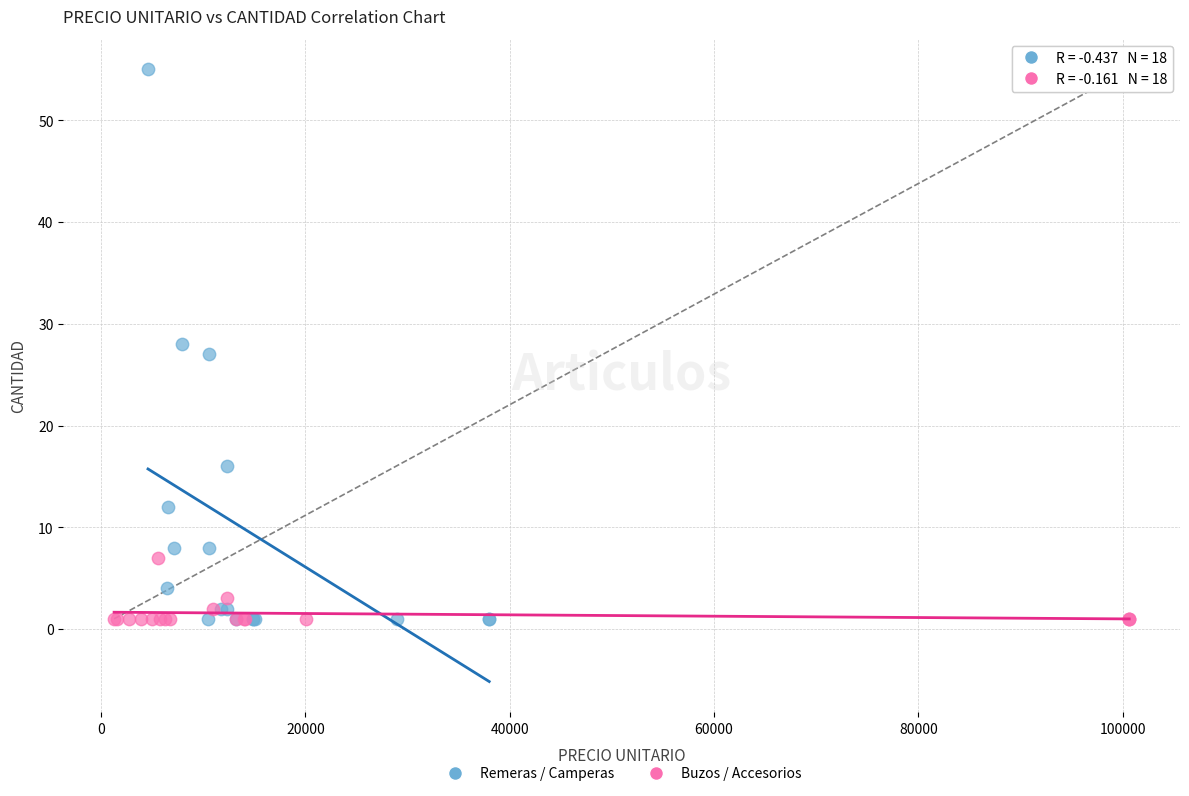

Which series contains the highest Y value?

Remeras / Camperas